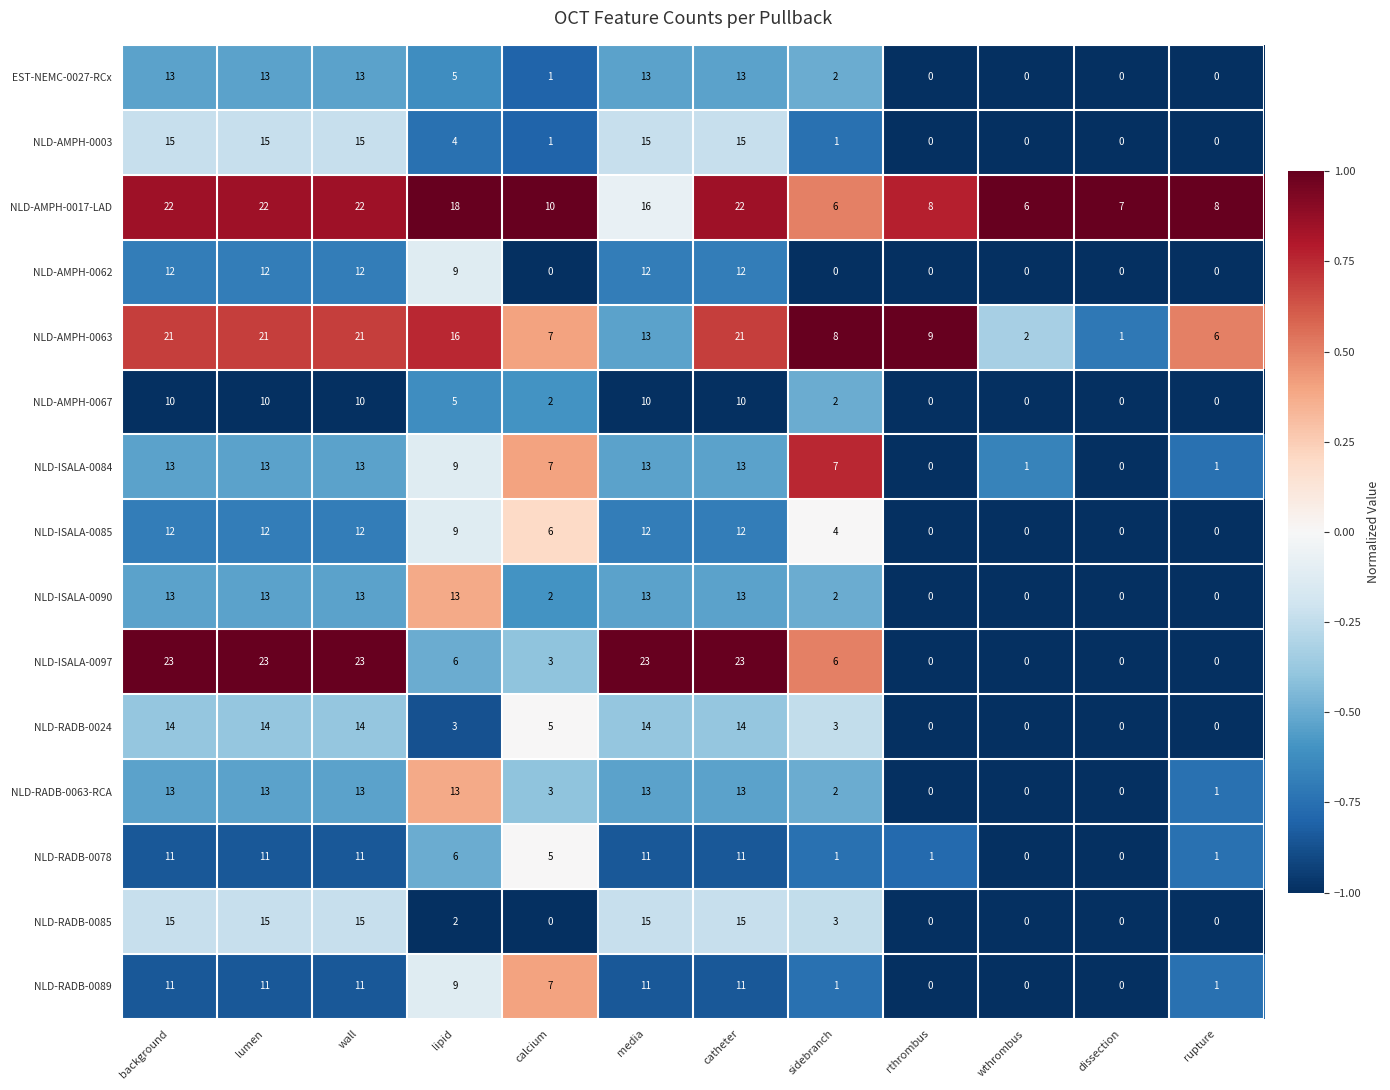

How many NLD-ISALA-0085 values are between 0 and 12?

12